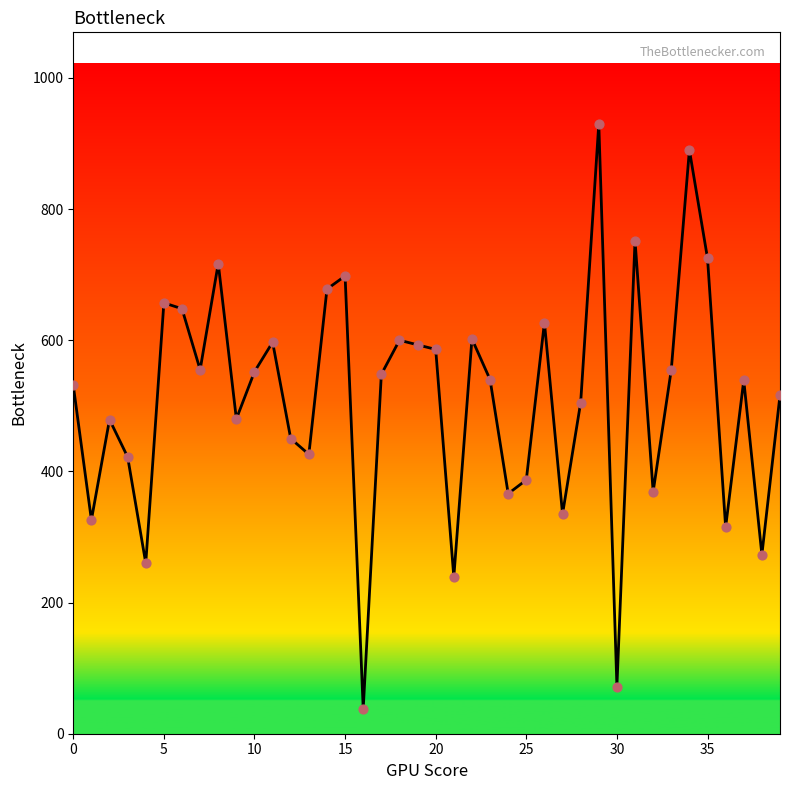

What is the maximum value shown in the chart?

930